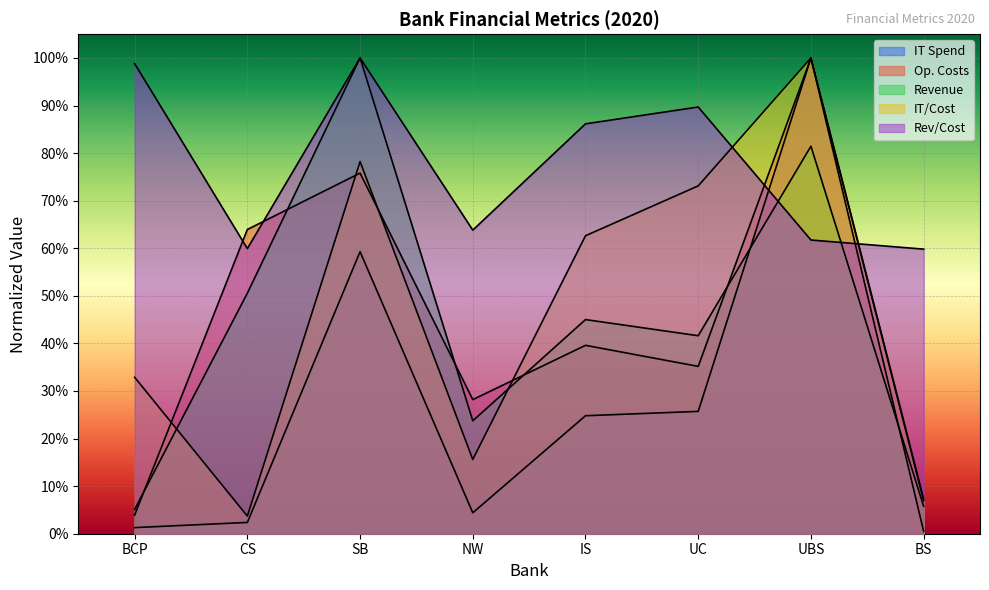

What value does the IT Spend series have at SB?

0.6